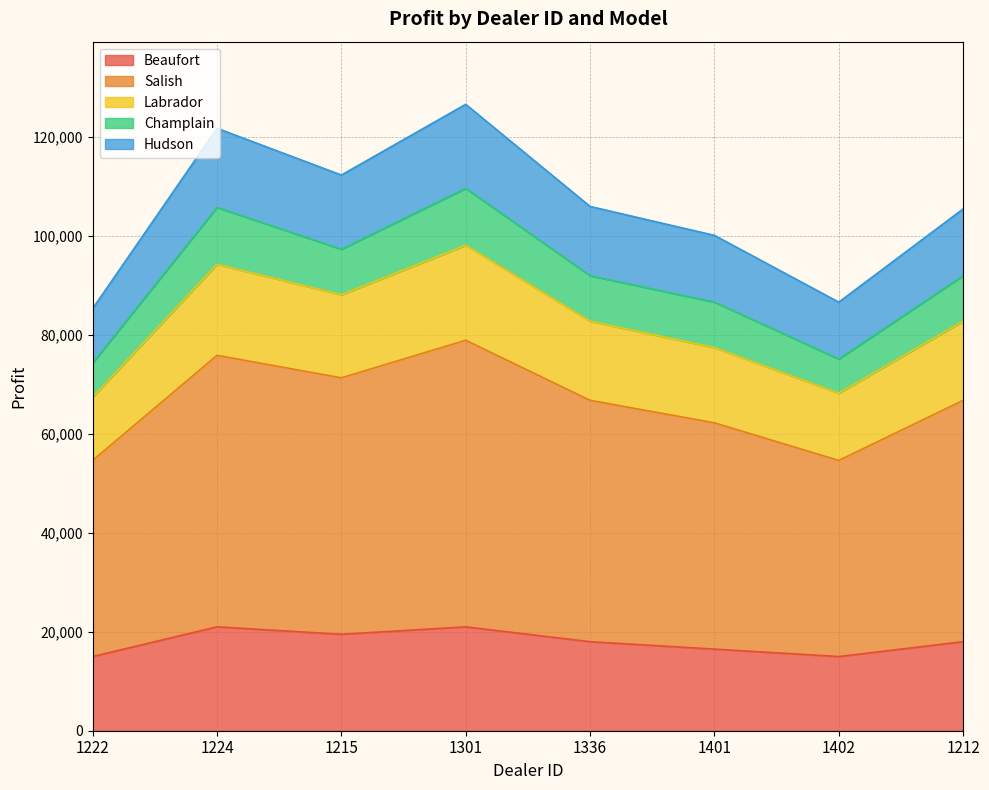

What is the total value across all series at 1336?

106000